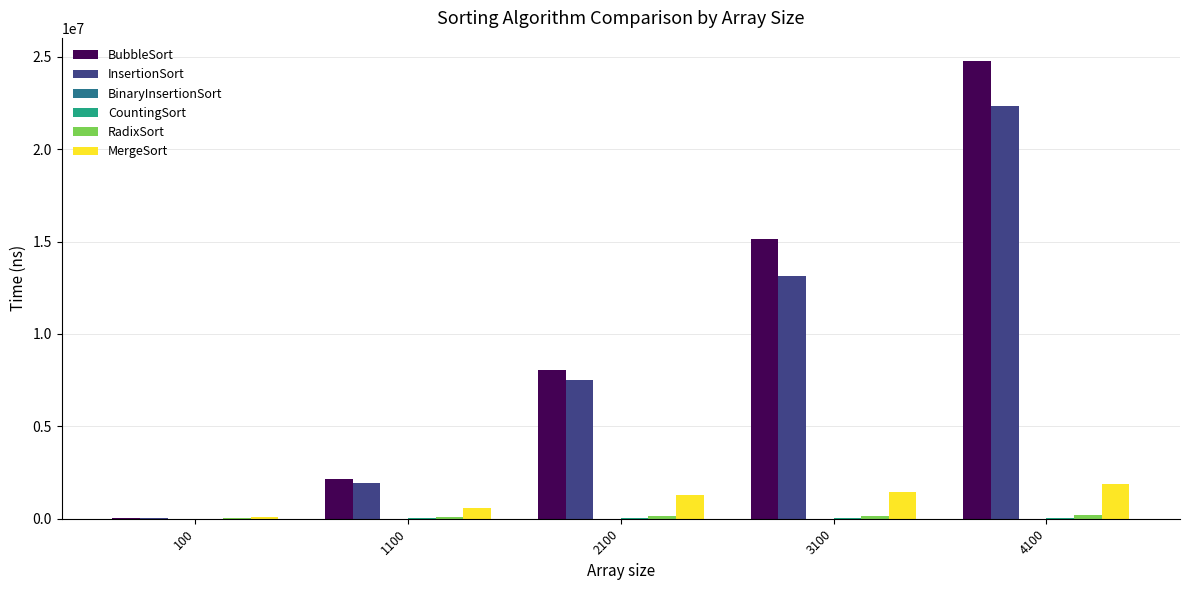

Which series has the largest range (max minus min)?

BubbleSort